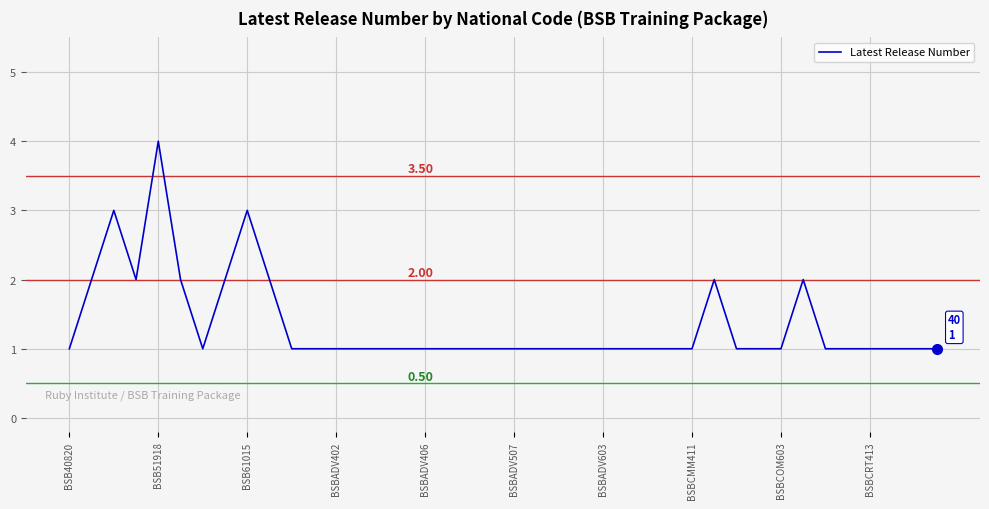

Does the chart display data point markers on the line(s)?

No